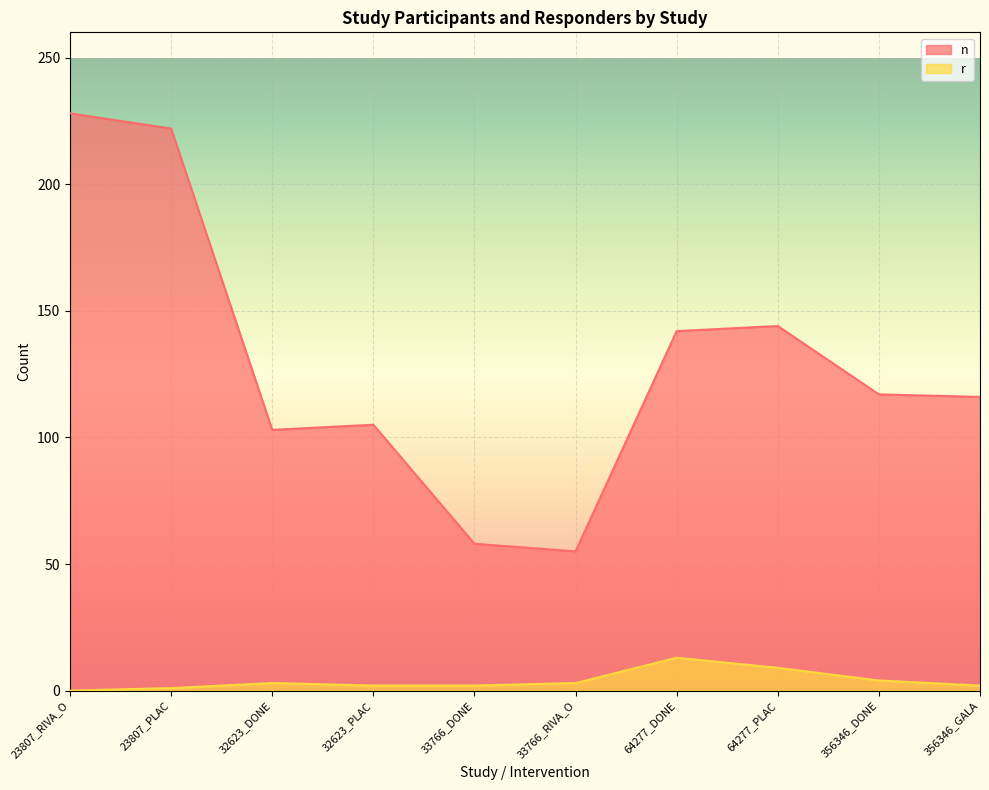

What is the difference between the r values at 23807_RIVA_O and 356346_GALA?

2